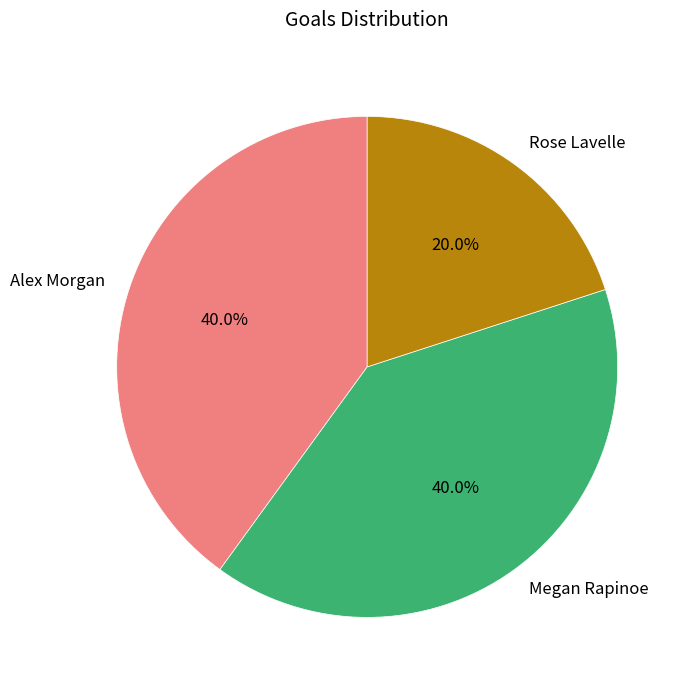

Is Rose Lavelle the majority of the pie?

No